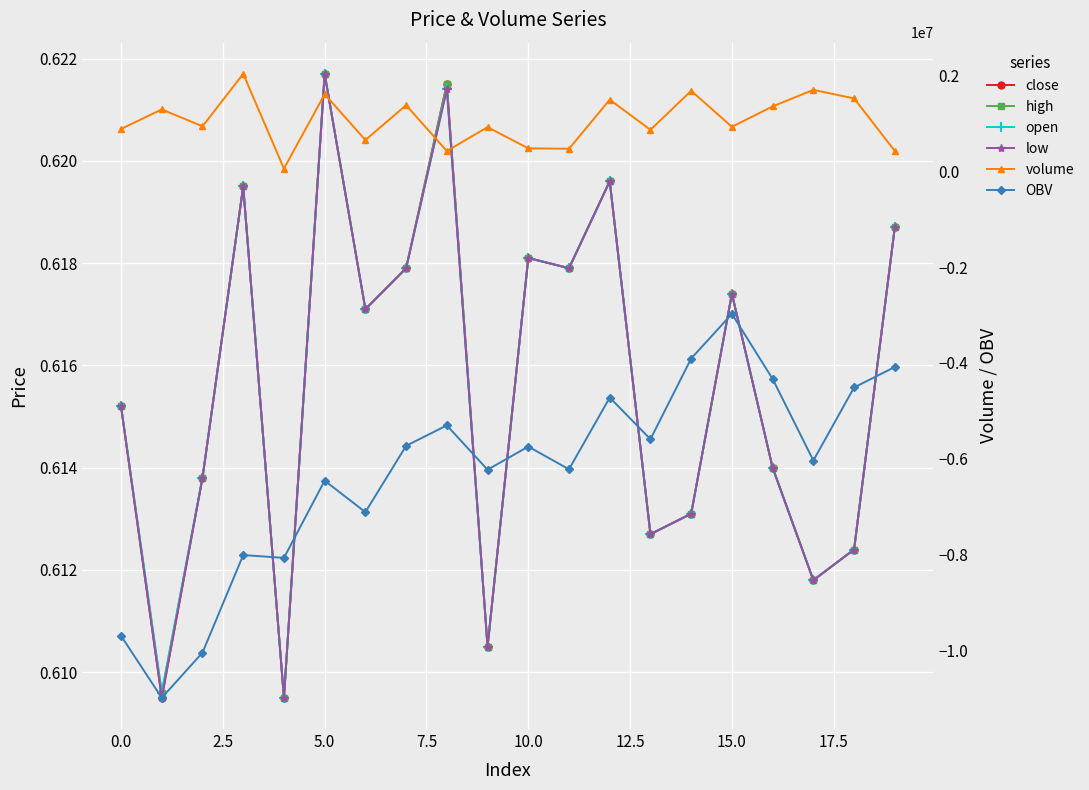

Which category has the highest value in the OBV series?

15